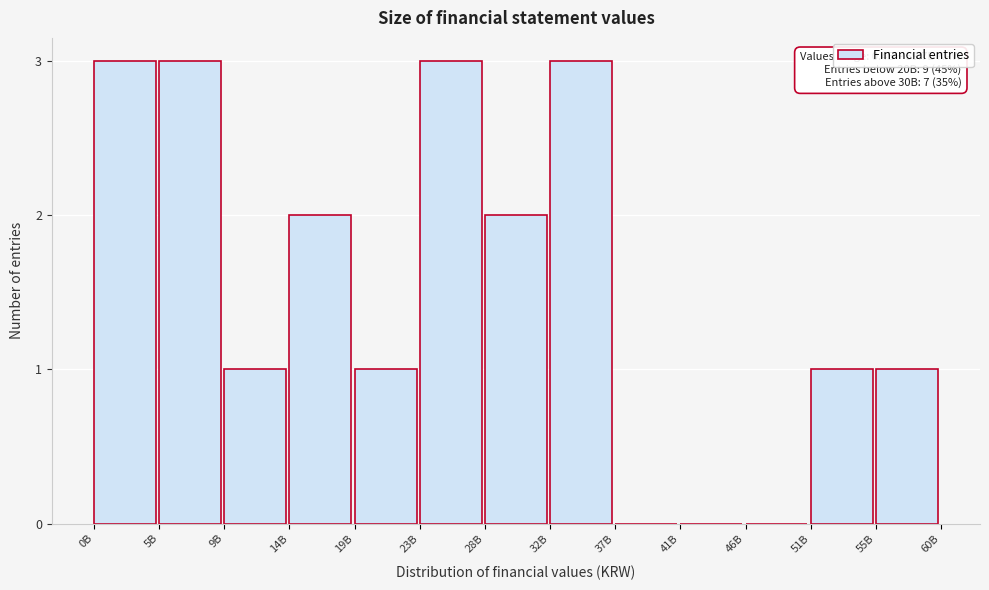

Reading left to right, transcribe all the data shown in this chart.

0B=3	5B=3	9B=1	14B=2	19B=1	23B=3	28B=2	32B=3	37B=0	41B=0	46B=0	51B=1	55B=1